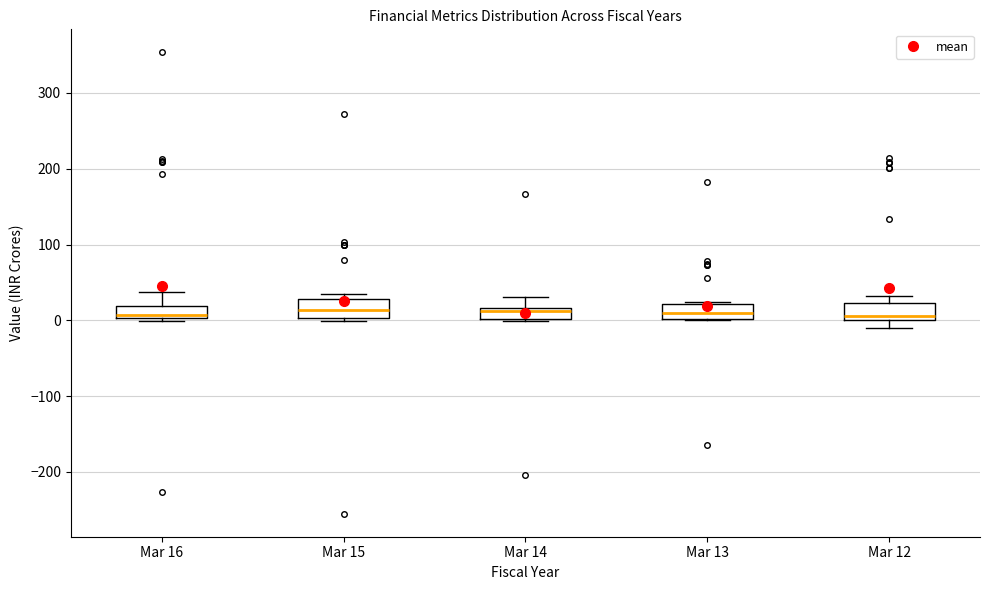

Where is the lower edge of the box for Mar 16 on the y-axis? The values are not printed on the chart, so give them approximately, as read against the axis.

0